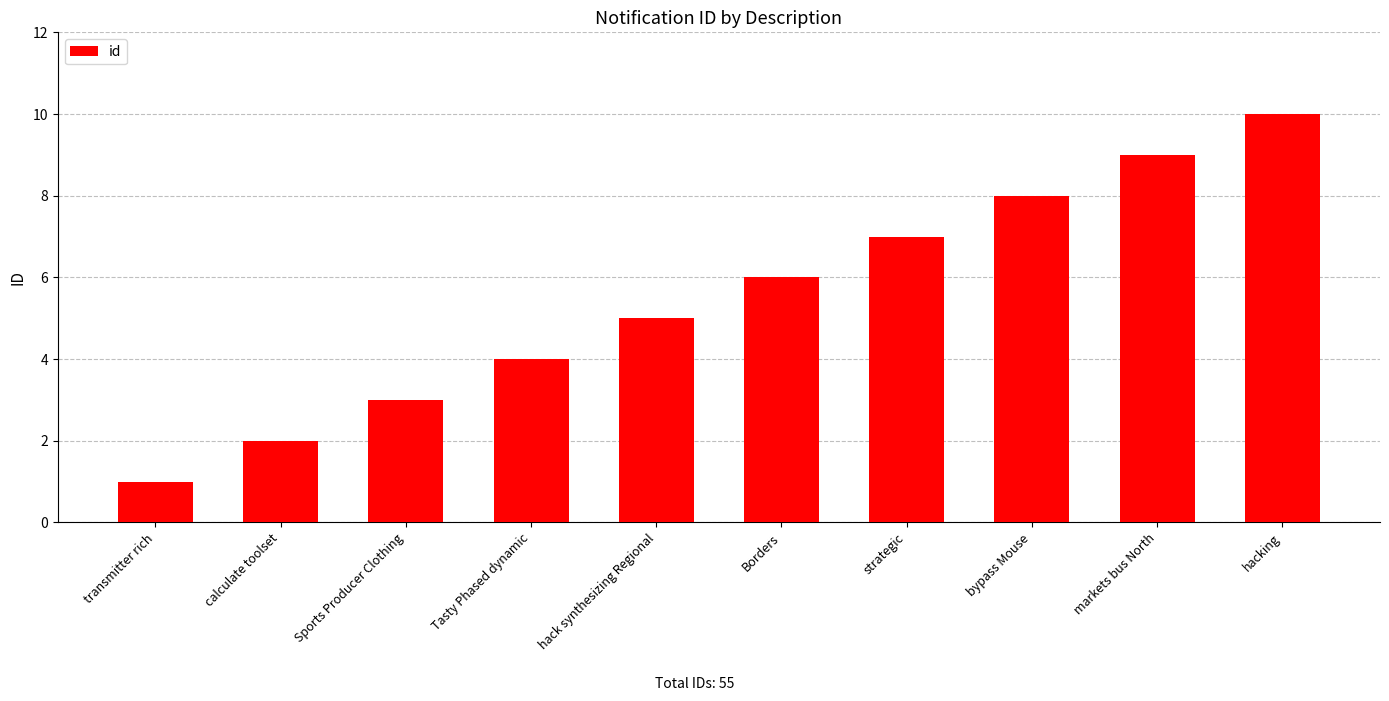

Is it true that the value at strategic is 11?

False